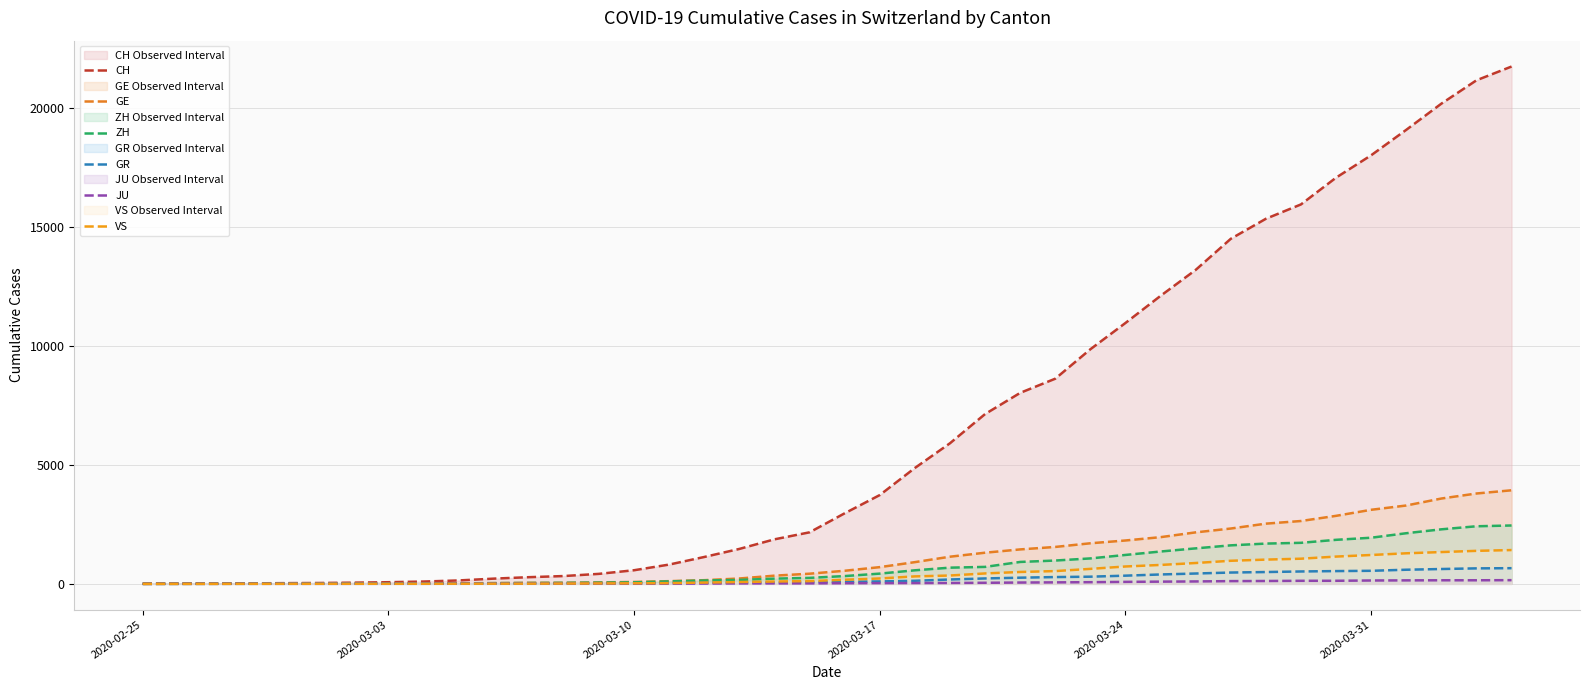

Is the value of JU at 18 greater than the value of ZH at 17?

No